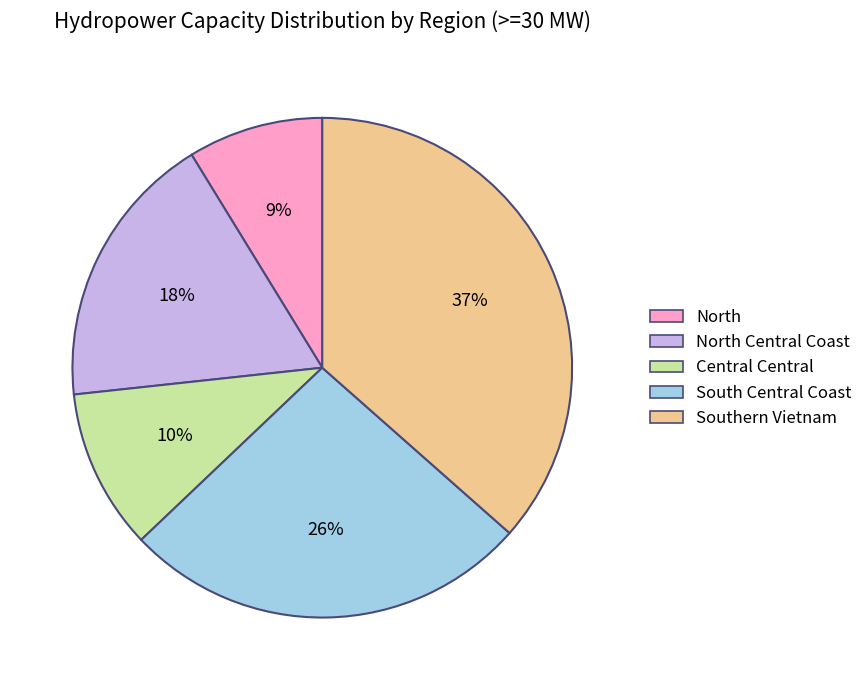

To the nearest percent, what is the difference between the largest and smallest slice percentages?

28%